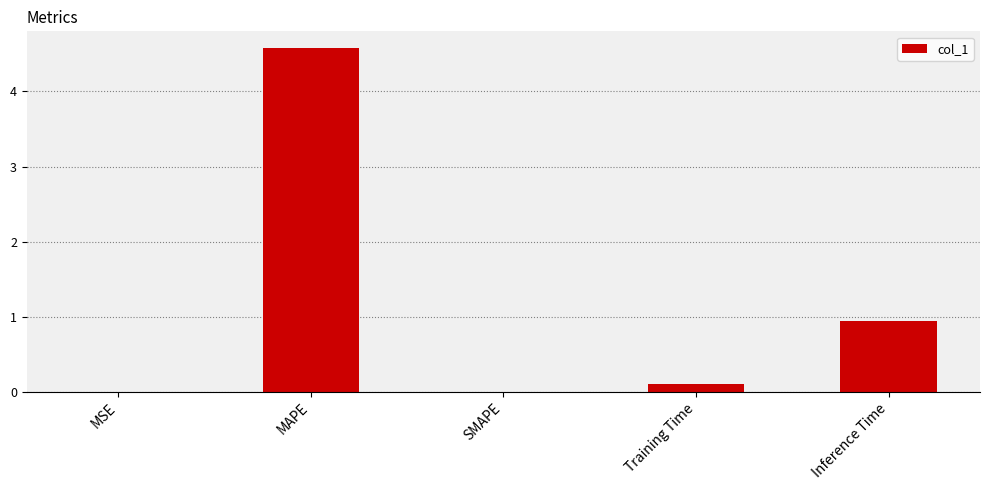

The value at MSE is 0.0. True or false?

True